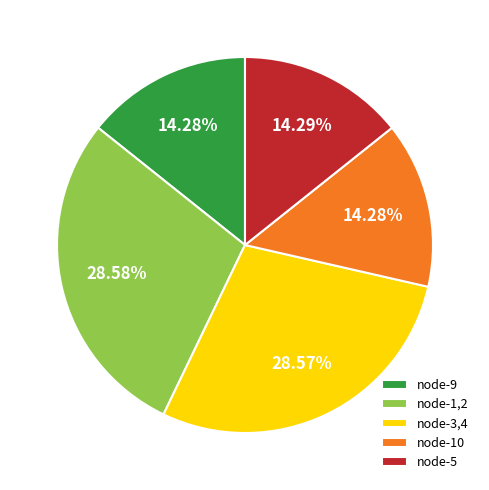

Approximately how many times larger is the value at node-10 compared to node-5?

1.0